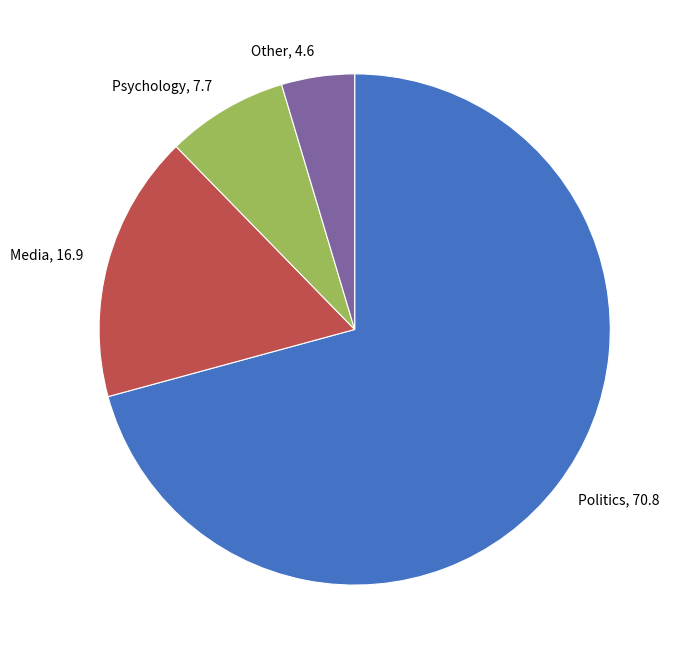

Do Other, 4.6 and Politics, 70.8 together represent more than half of the pie?

Yes